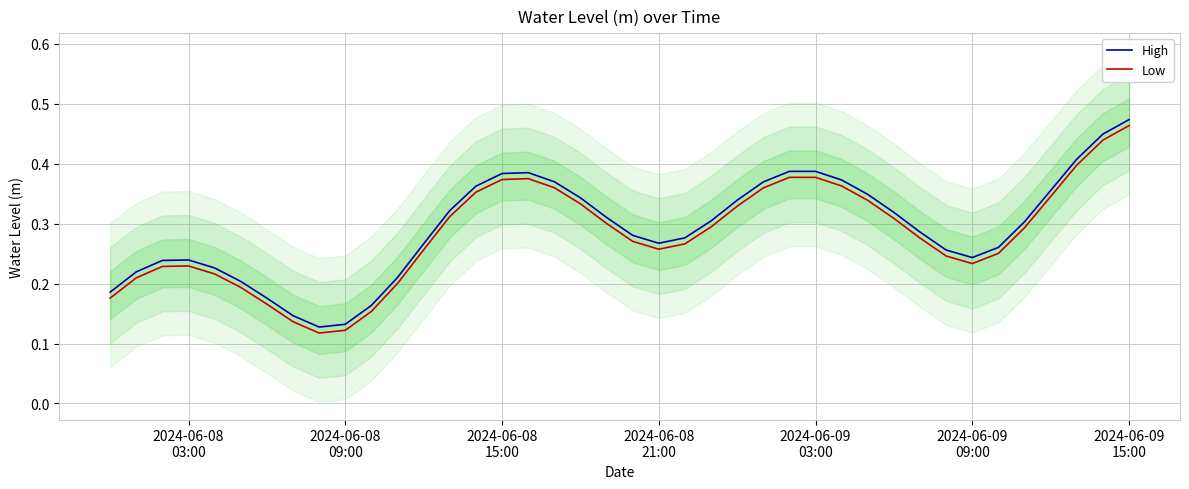

True or false: Low and High cross at least once.

False